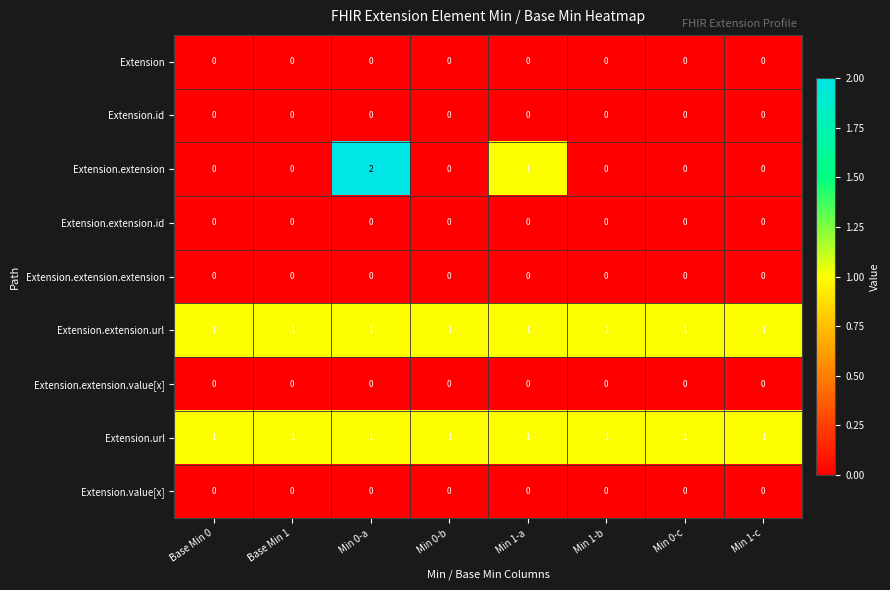

The value of Extension.extension.url at Min 0-b is 0. True or false?

False